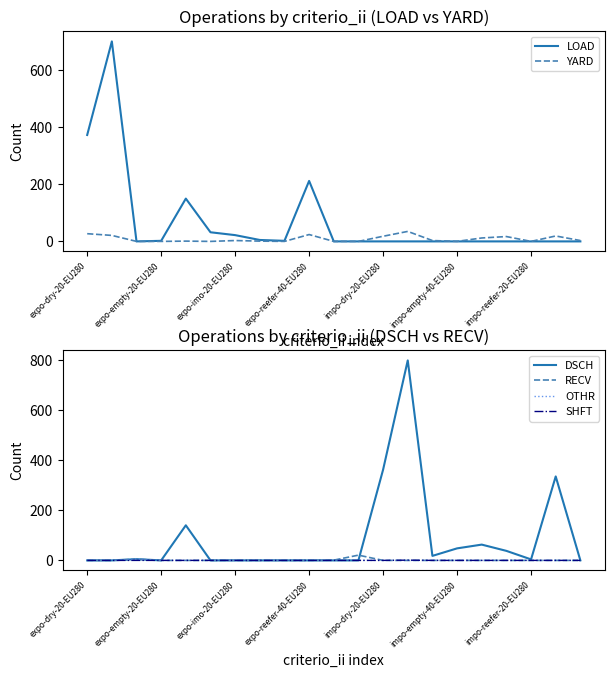

The RECV series shows 0 at expo-empty-20-EU280. True or false?

True